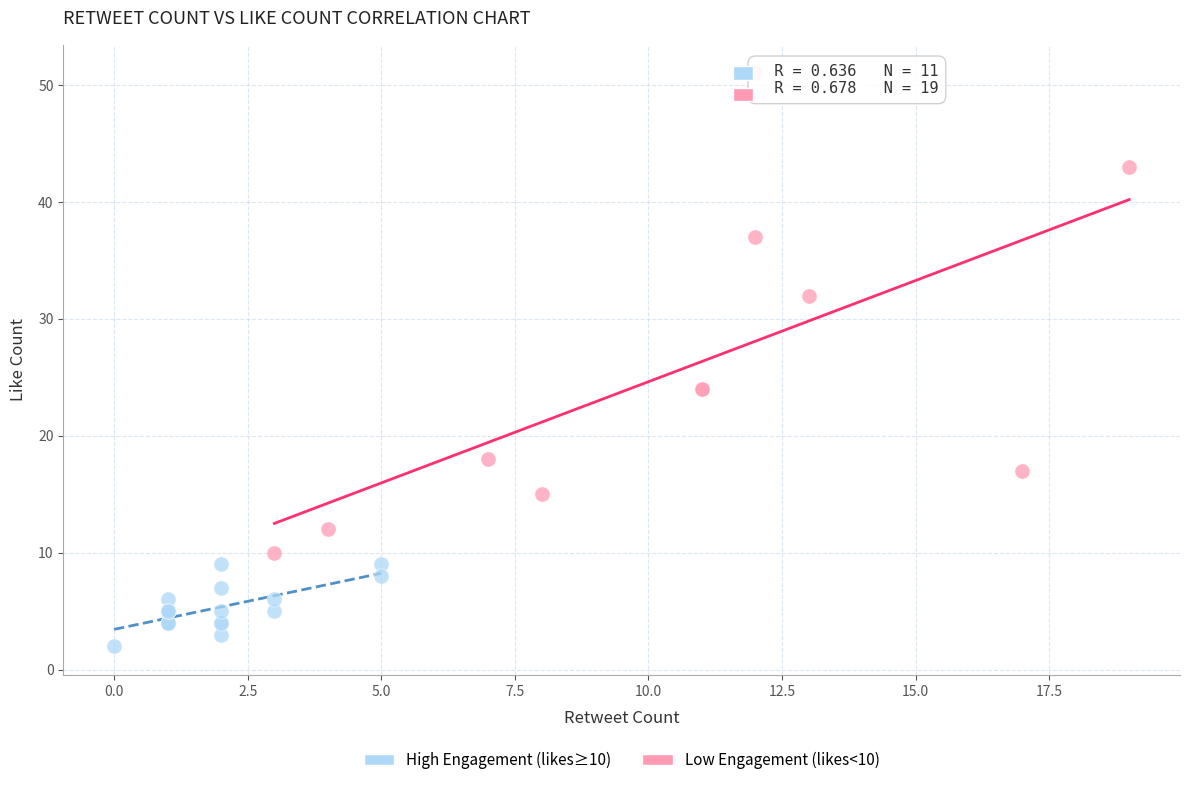

Which series has the widest spread of Y values?

High Engagement (likes≥10)